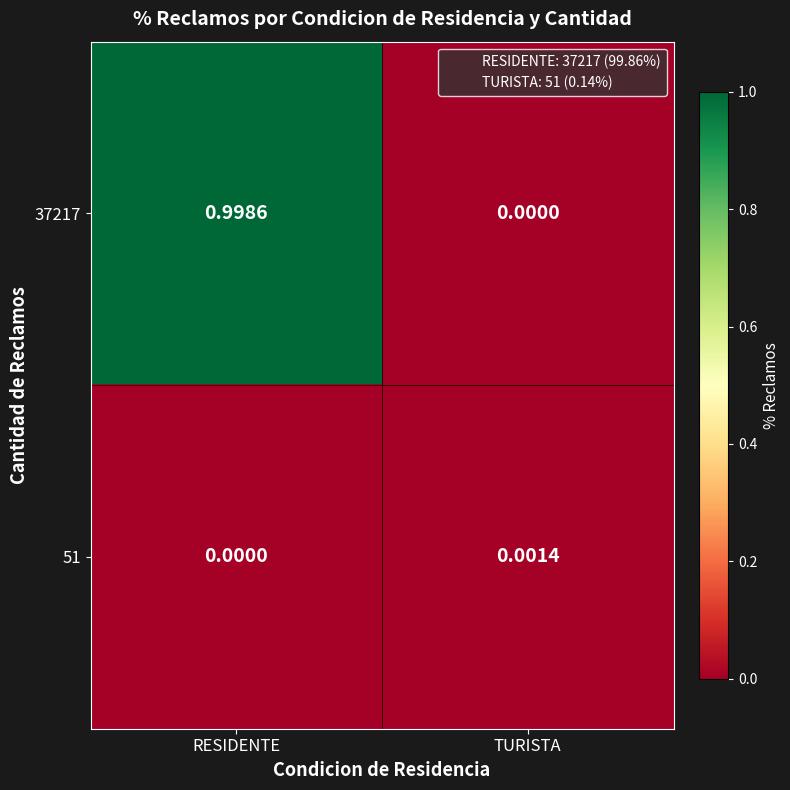

Is the value of 37217 at TURISTA greater than the value of 51 at TURISTA?

No